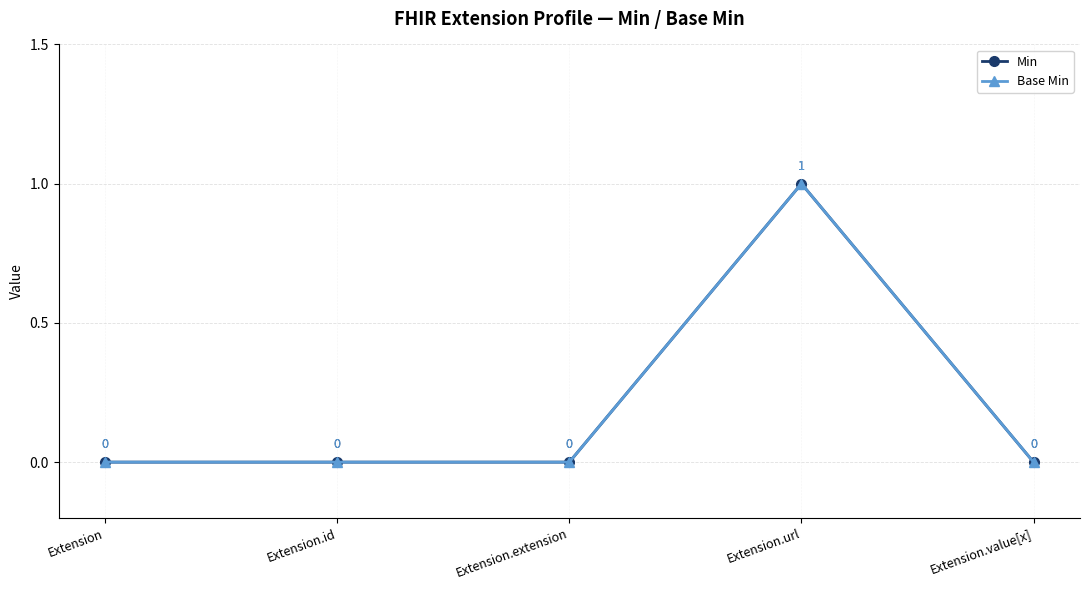

Which series has the widest spread of values?

Min